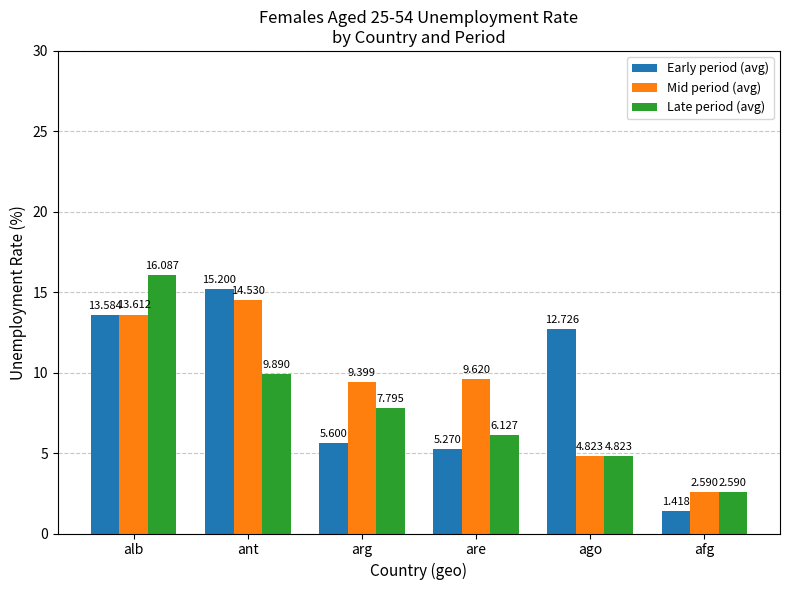

What are all the series names shown in the legend?

Early period (avg), Mid period (avg), Late period (avg)